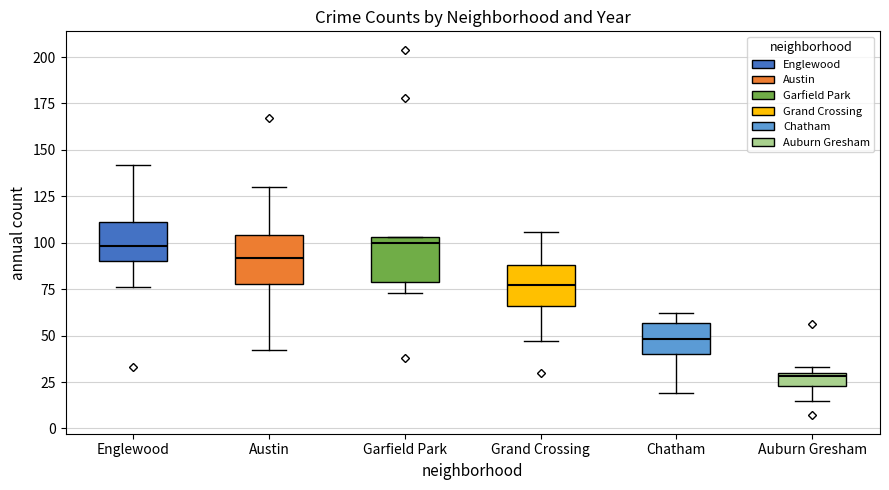

Where is the upper edge of the box for Auburn Gresham on the y-axis? The values are not printed on the chart, so give them approximately, as read against the axis.

30